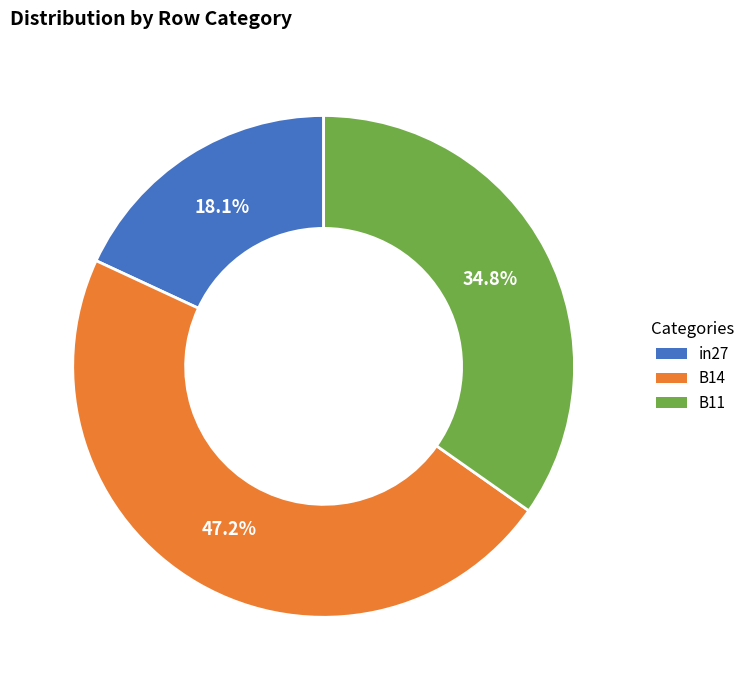

How many segments does this pie chart have?

3